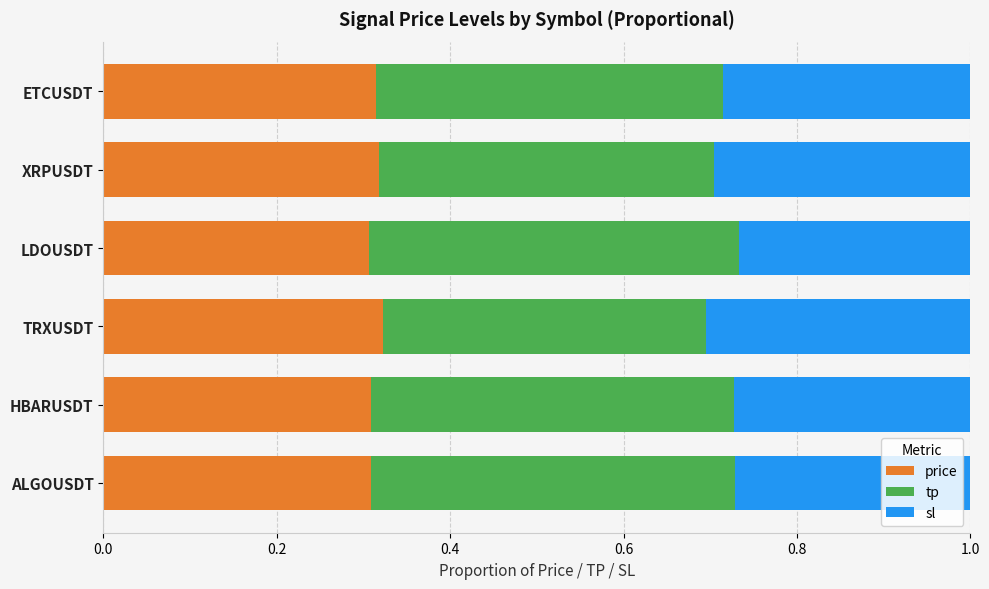

What is the total value across all series at LDOUSDT?

1.0